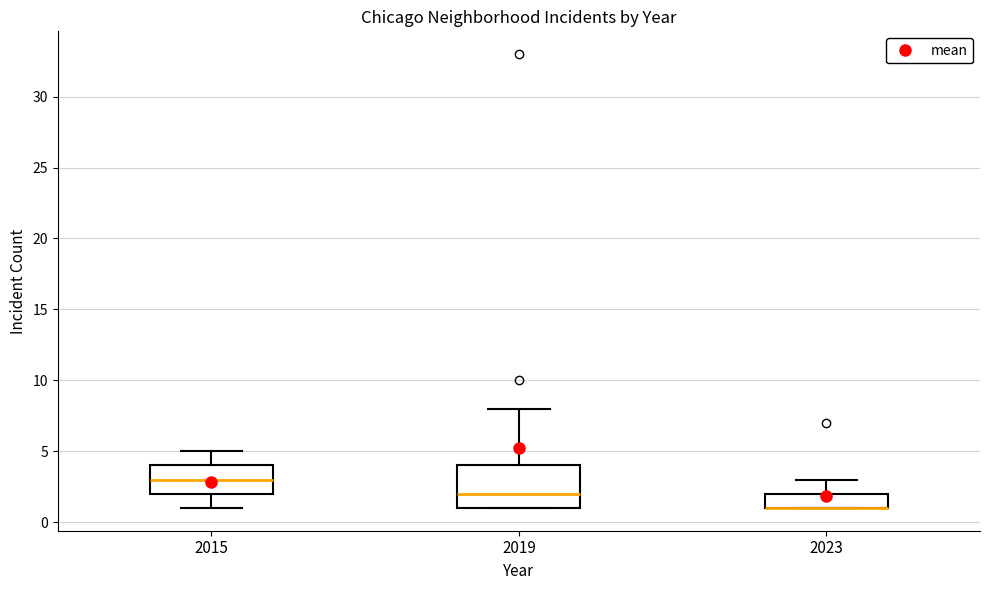

Comparing the boxes themselves (not the whiskers), which one is the tallest?

2019